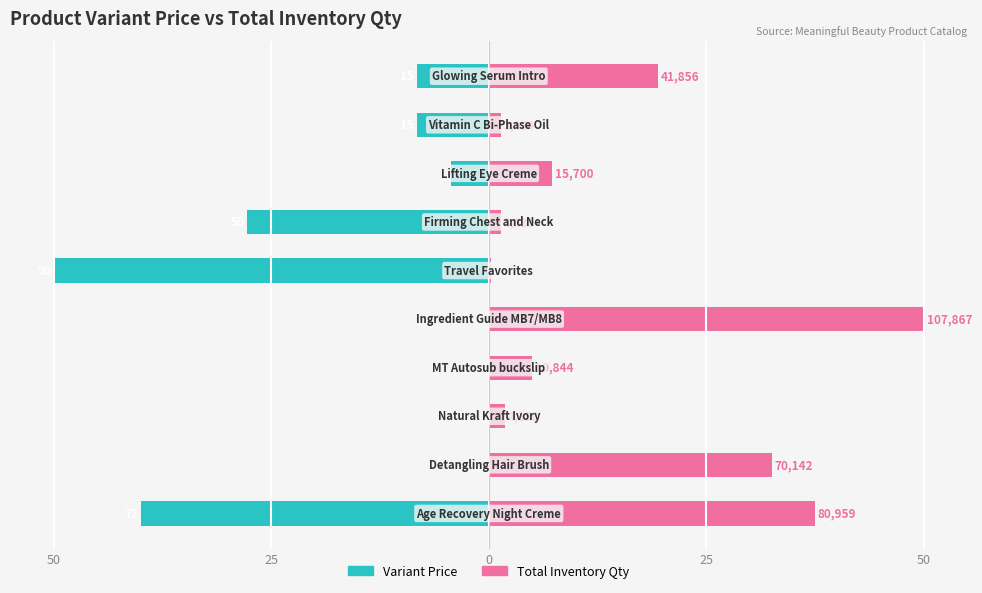

What is the lowest value of the Total Inventory Qty series?

0.2